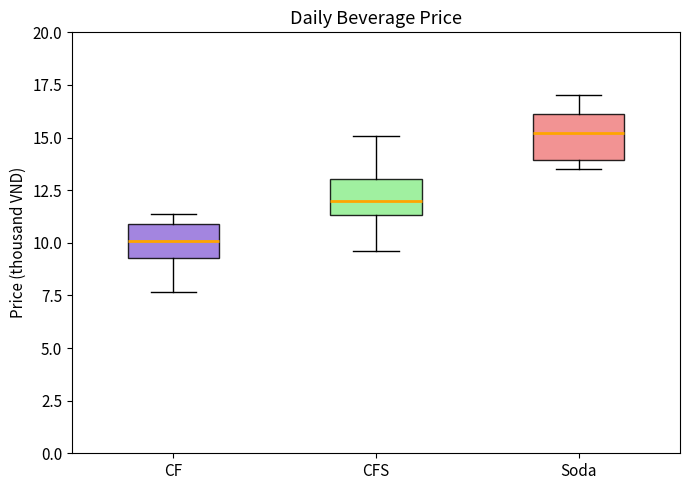

Reading left to right, read every box against the y-axis: the position of its median line, the range the box covers, and the ends of its whiskers. The values are not printed on the chart, so give them approximately, as read against the axis.

CF: median 10.0, box 9.5 to 11.0, whiskers 7.5 to 11.5
CFS: median 12.0, box 11.5 to 13.0, whiskers 9.5 to 15.0
Soda: median 15.0, box 14.0 to 16.0, whiskers 13.5 to 17.0